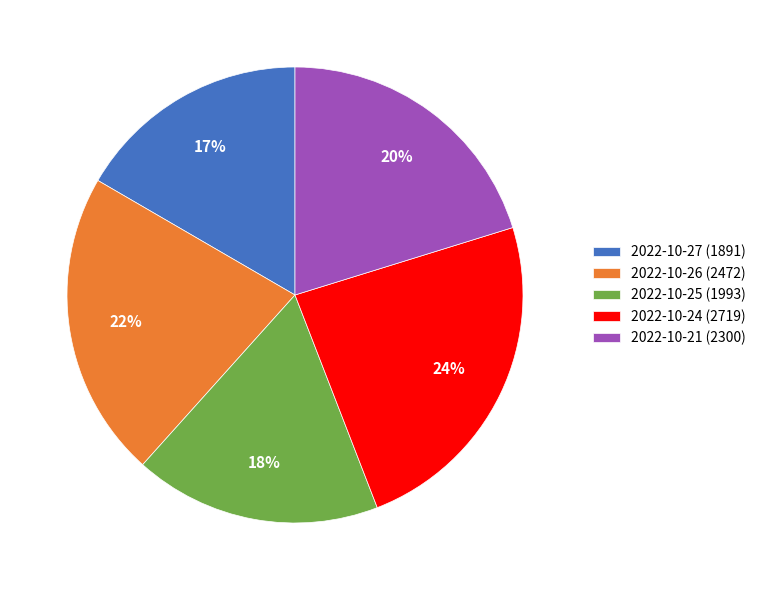

How many slices are in this pie chart?

5